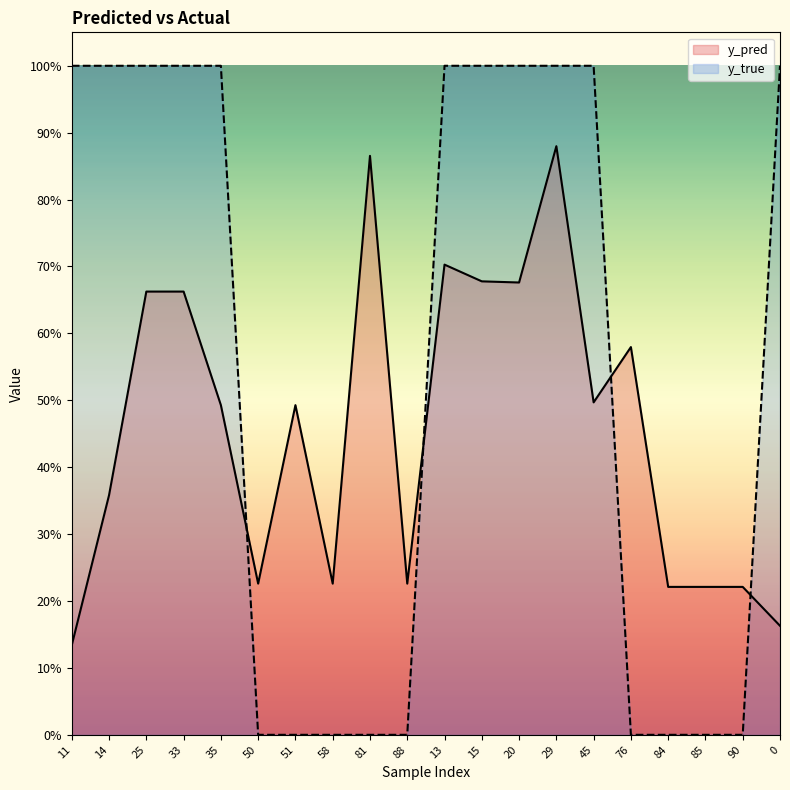

Does the chart display data point markers on the line(s)?

No